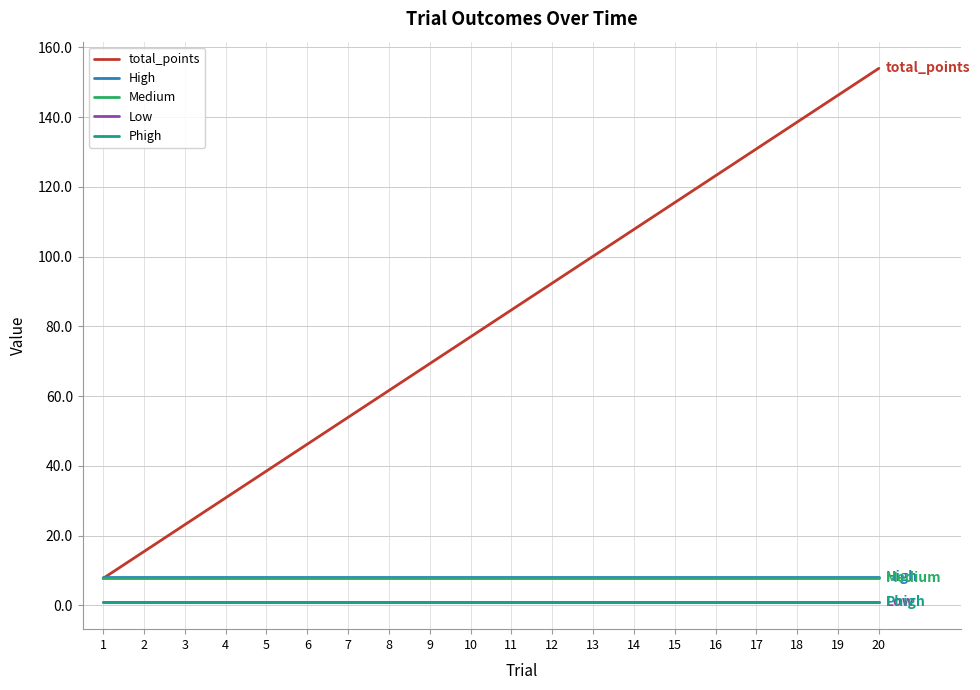

What is the average value of the High series?

8.0